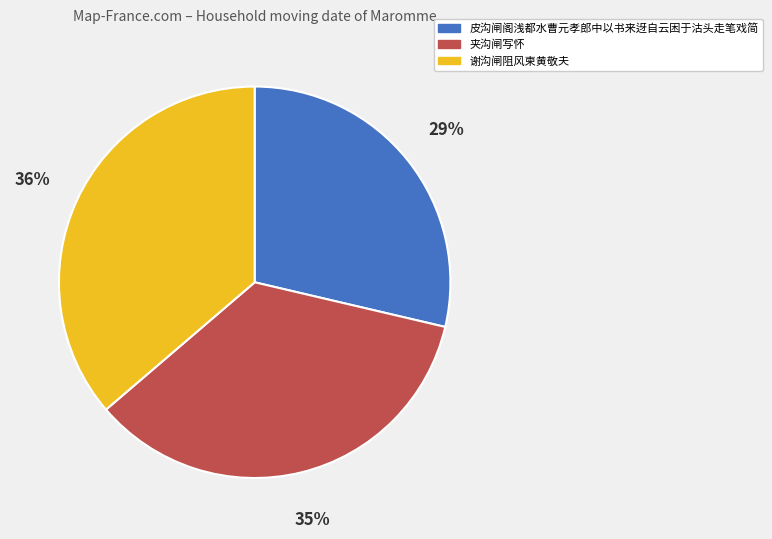

To the nearest percent, what is the combined percentage of 夹沟闸写怀 and 谢沟闸阻风柬黄敬夫?

71%